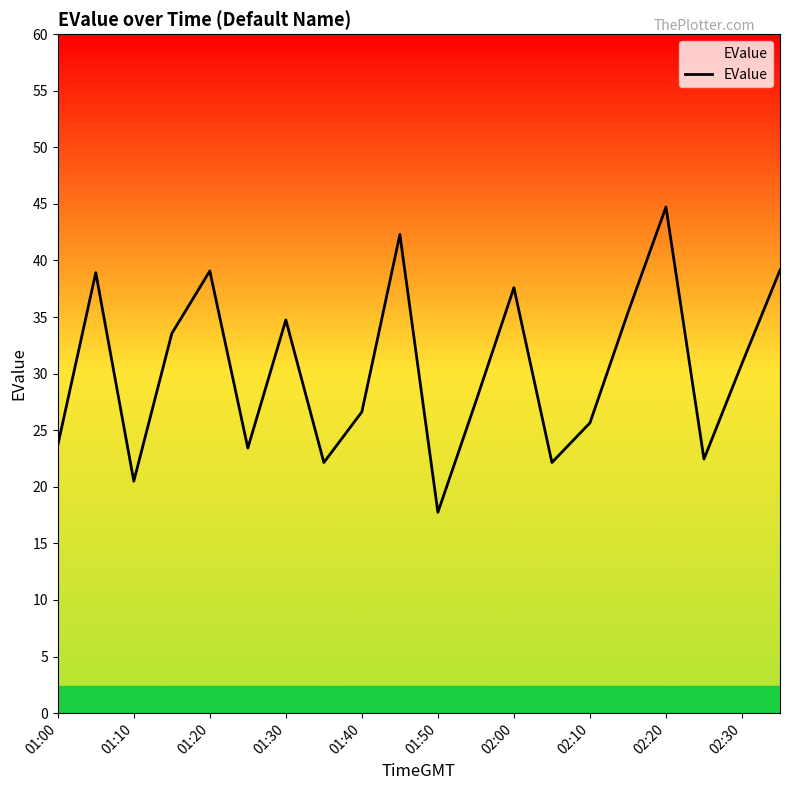

What is the difference between the maximum and minimum values?

27.0